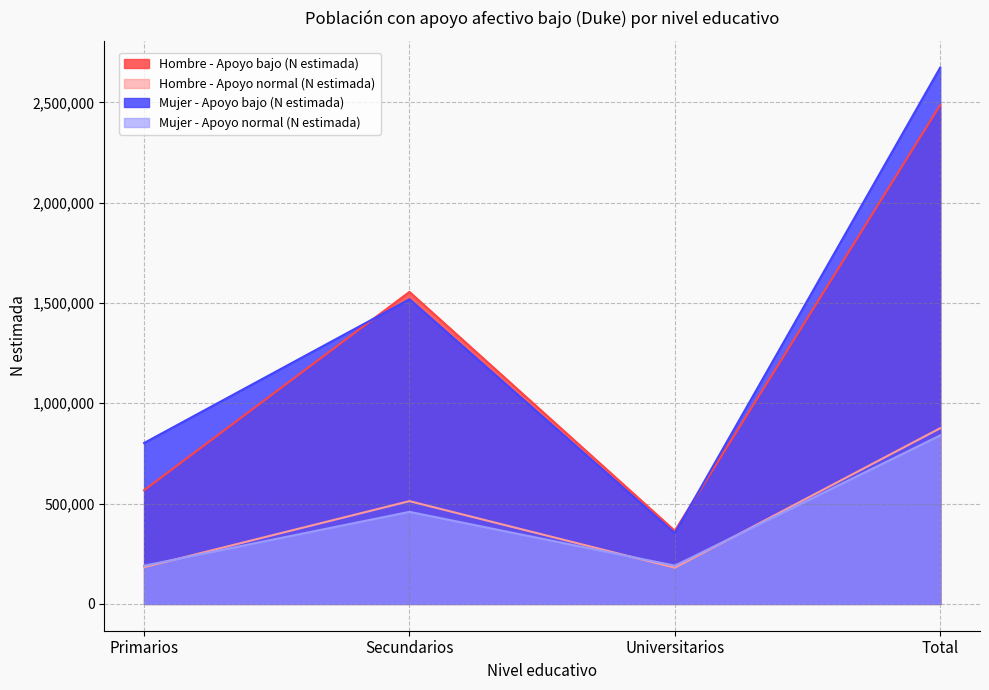

What is the sum of the Mujer - Apoyo bajo (N estimada) values at Total and Universitarios?

3026287